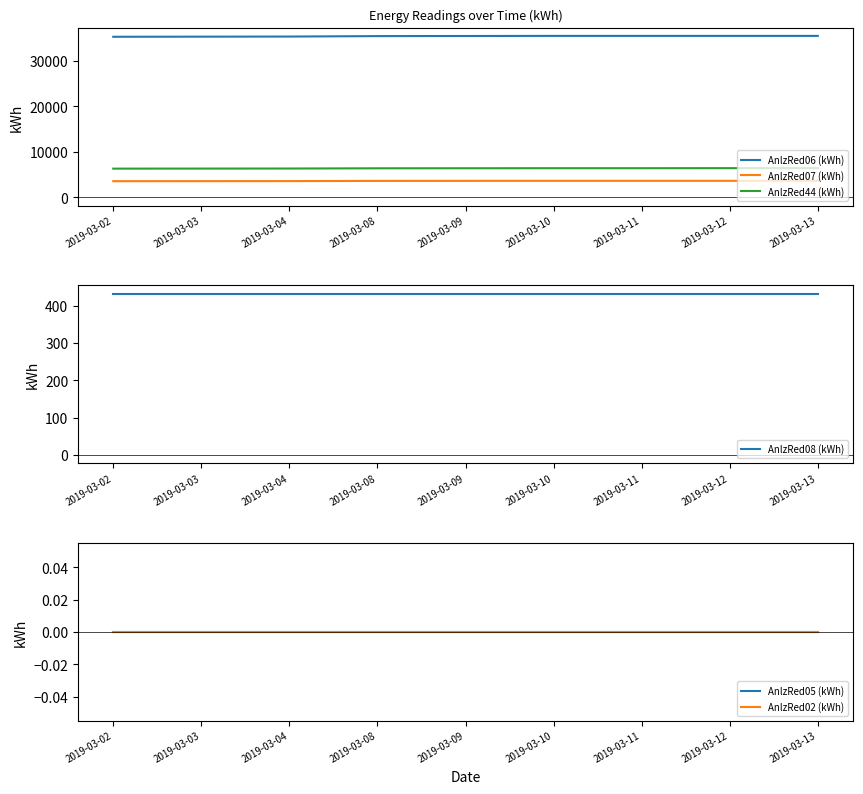

Reading right to left, what are all the values shown in this chart?

AnlzRed06 (kWh): 35461.4	35461.4	35461.4	35461.4	35437.2	35412.9	35316.0	35291.8	35267.8
AnlzRed07 (kWh): 3644.6	3644.6	3644.6	3644.6	3636.1	3626.8	3585.8	3575.6	3565.6
AnlzRed44 (kWh): 6427.9	6427.9	6416.3	6416.3	6404.8	6393.2	6345.2	6333.7	6322.3
AnlzRed08 (kWh): 433.0	433.0	433.0	433.0	433.0	433.0	433.0	433.0	433.0
AnlzRed05 (kWh): 0.0	0.0	0.0	0.0	0.0	0.0	0.0	0.0	0.0
AnlzRed02 (kWh): 0.0	0.0	0.0	0.0	0.0	0.0	0.0	0.0	0.0